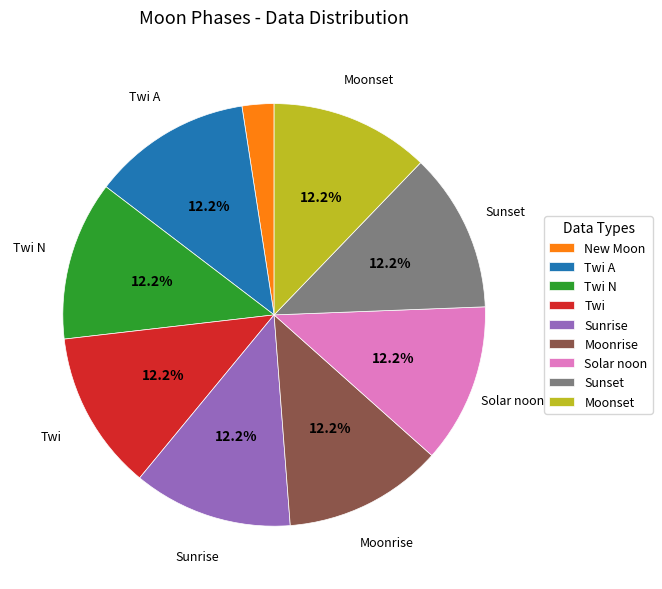

To the nearest percent, what is the difference between the largest and smallest slice percentages?

10%